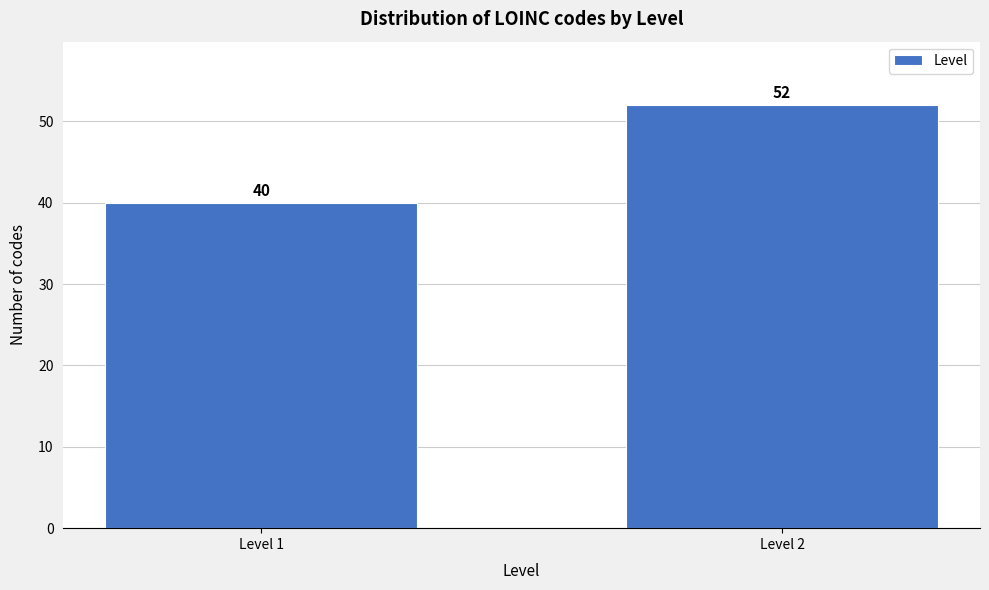

Reading right to left, what are all the values shown in this chart?

Level 2=52	Level 1=40